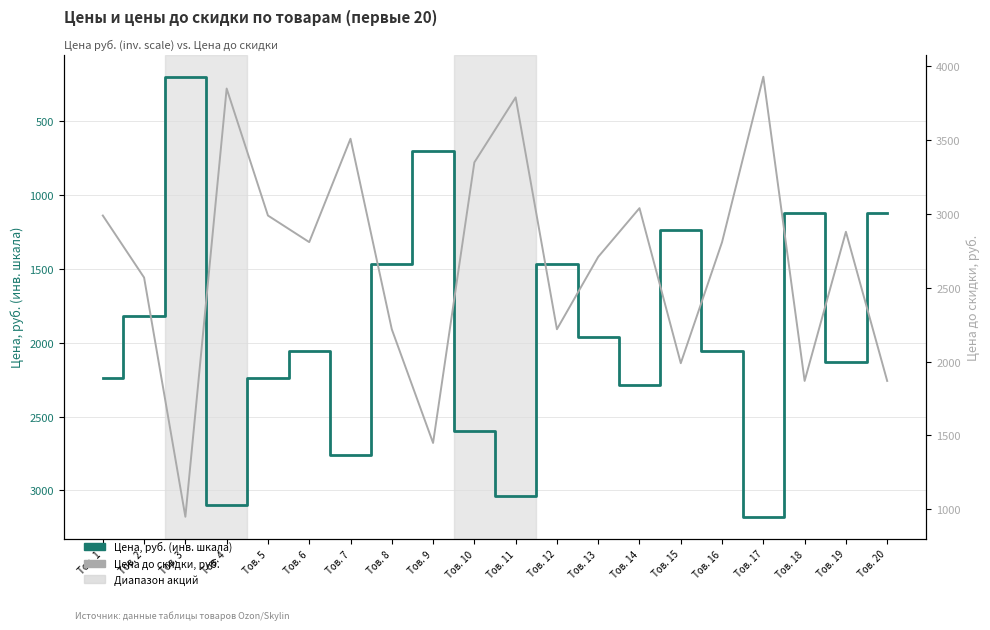

What is the difference between the maximum and minimum values in the Цена до скидки, руб. series?

2980